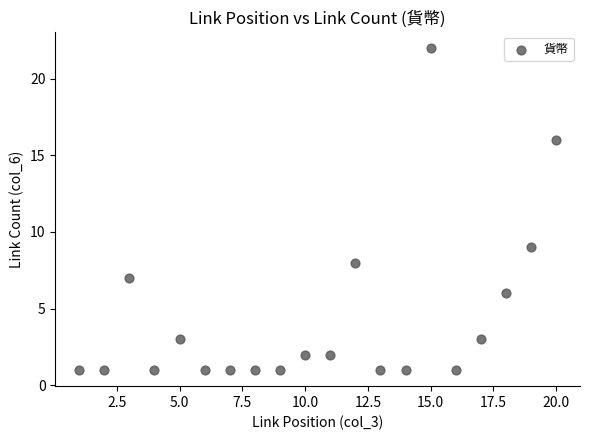

What Y value in the scatter plot is closest to 11?

9